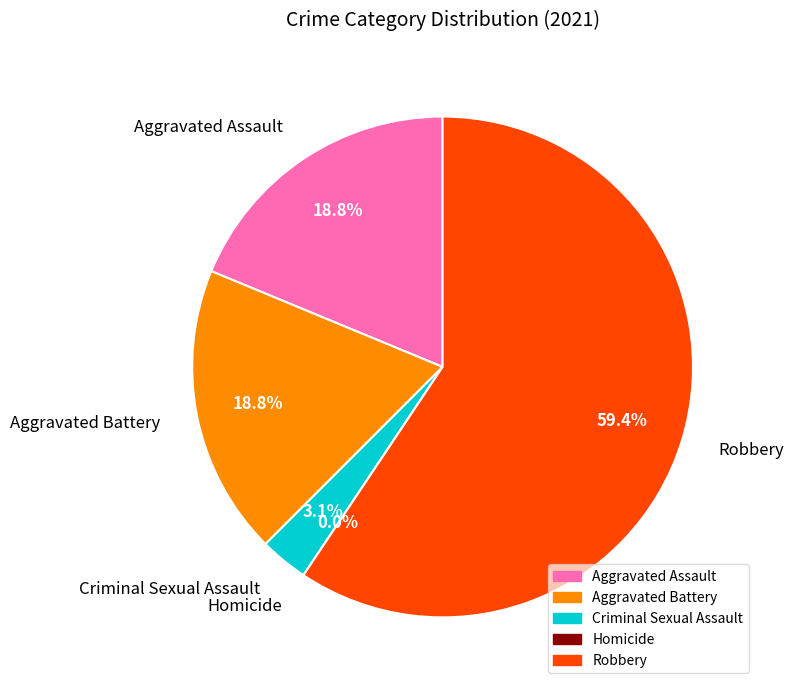

Does Criminal Sexual Assault account for over 50% of the chart?

No